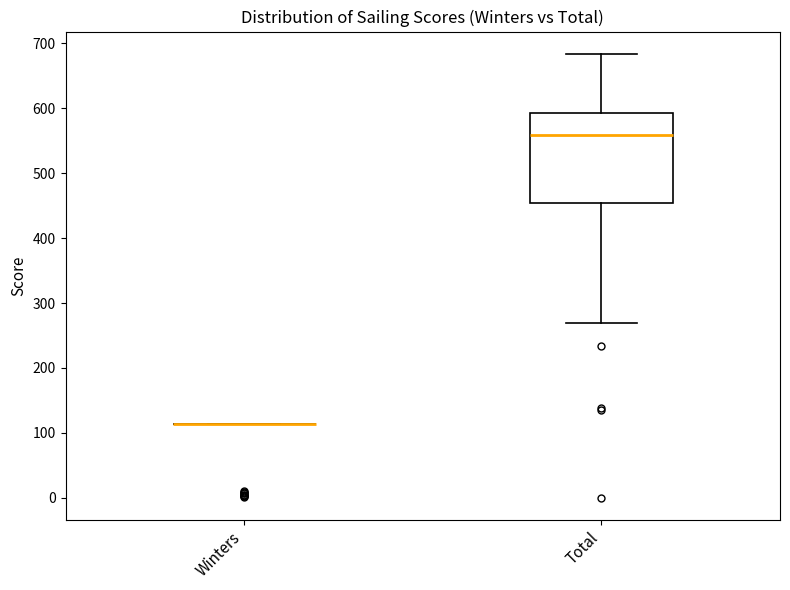

Reading left to right, read every box against the y-axis: the position of its median line, the range the box covers, and the ends of its whiskers. The values are not printed on the chart, so give them approximately, as read against the axis.

Winters: box collapsed to a line at 110, whiskers 110 to 110
Total: median 560, box 450 to 590, whiskers 270 to 680